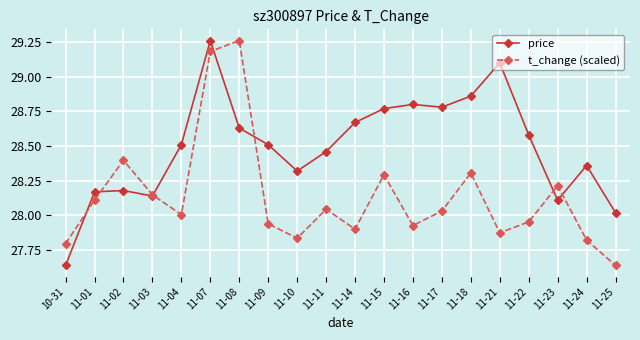

What is the sum of the t_change (scaled) values at 11-02 and 11-15?

56.7